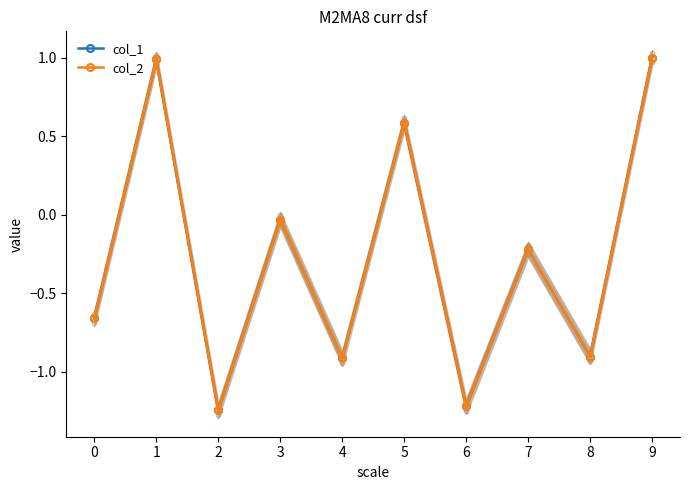

What is the average value of the col_2 series?

-0.3